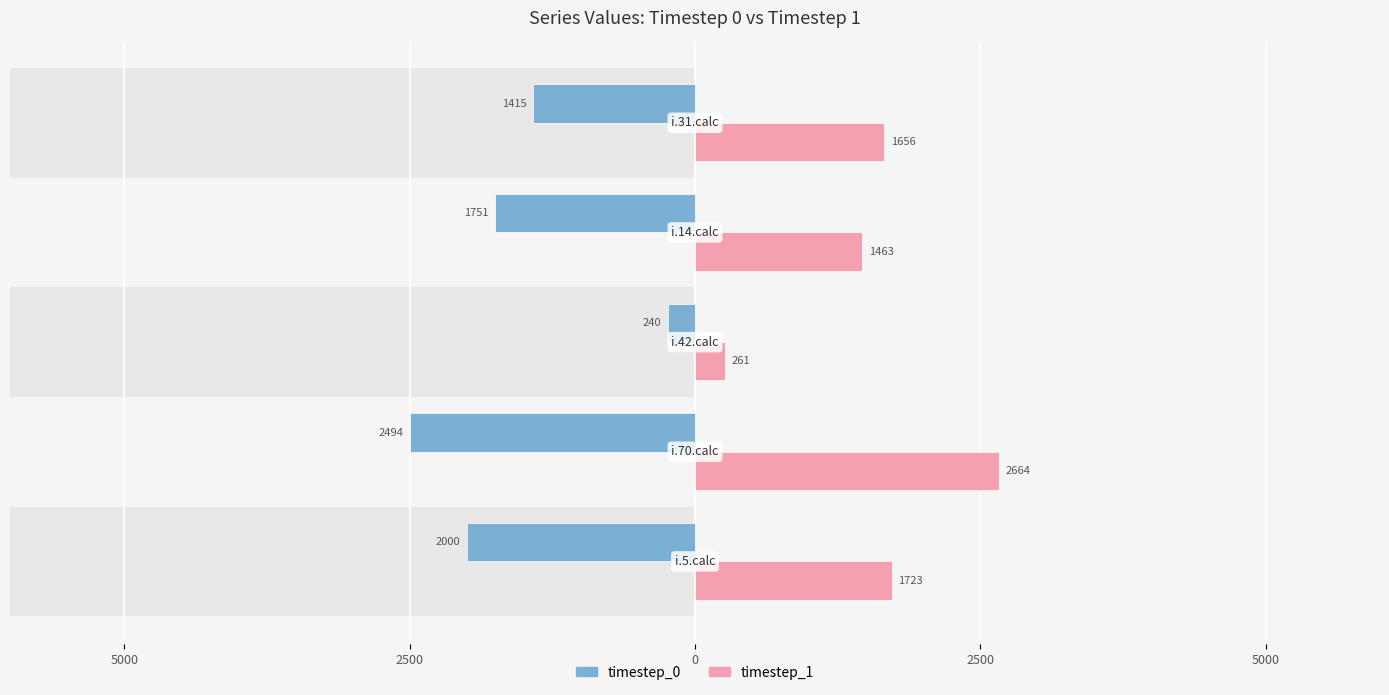

How many bars are there in each group?

2